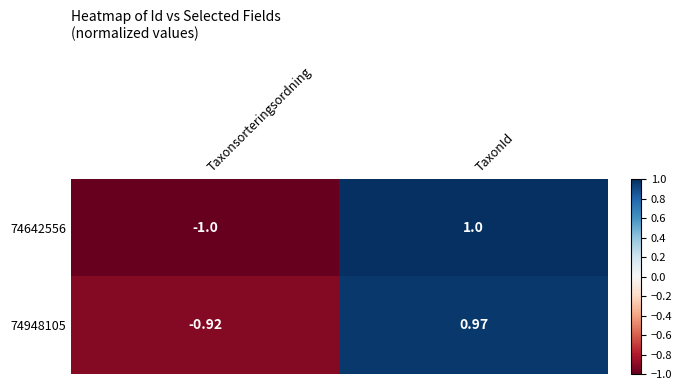

At which label is 74948105 closest to 0?

Taxonsorteringsordning